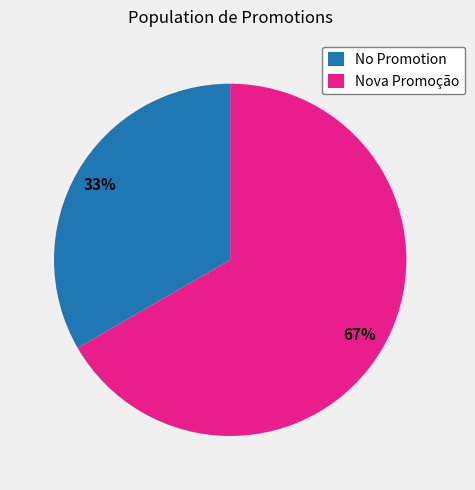

To the nearest percent, what is the combined percentage of Nova Promoção and No Promotion?

100%